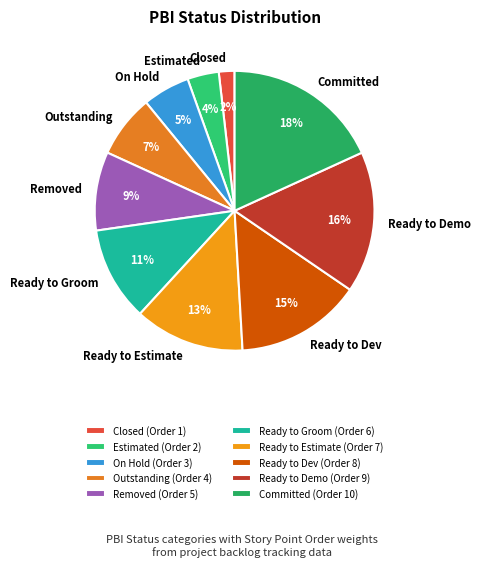

What percentage is the Ready to Dev slice, to the nearest percent?

15%